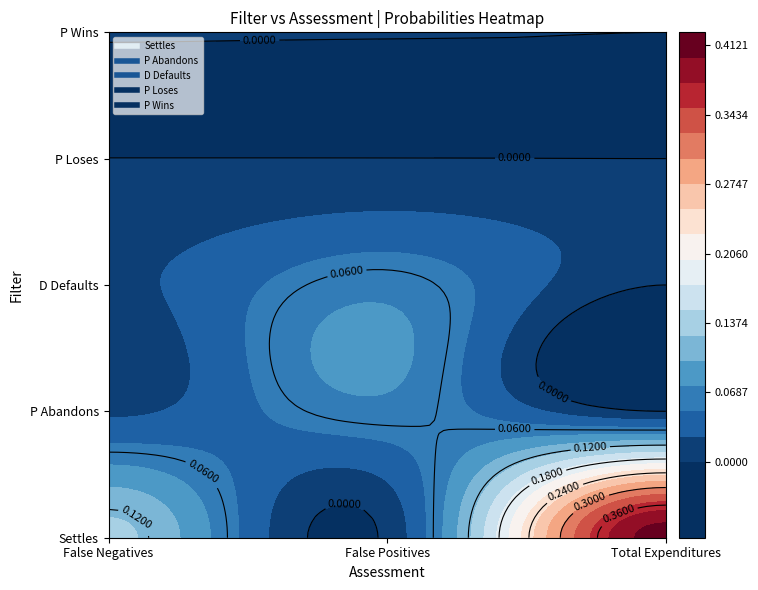

The value of D Defaults at 6 is 0.0. True or false?

True